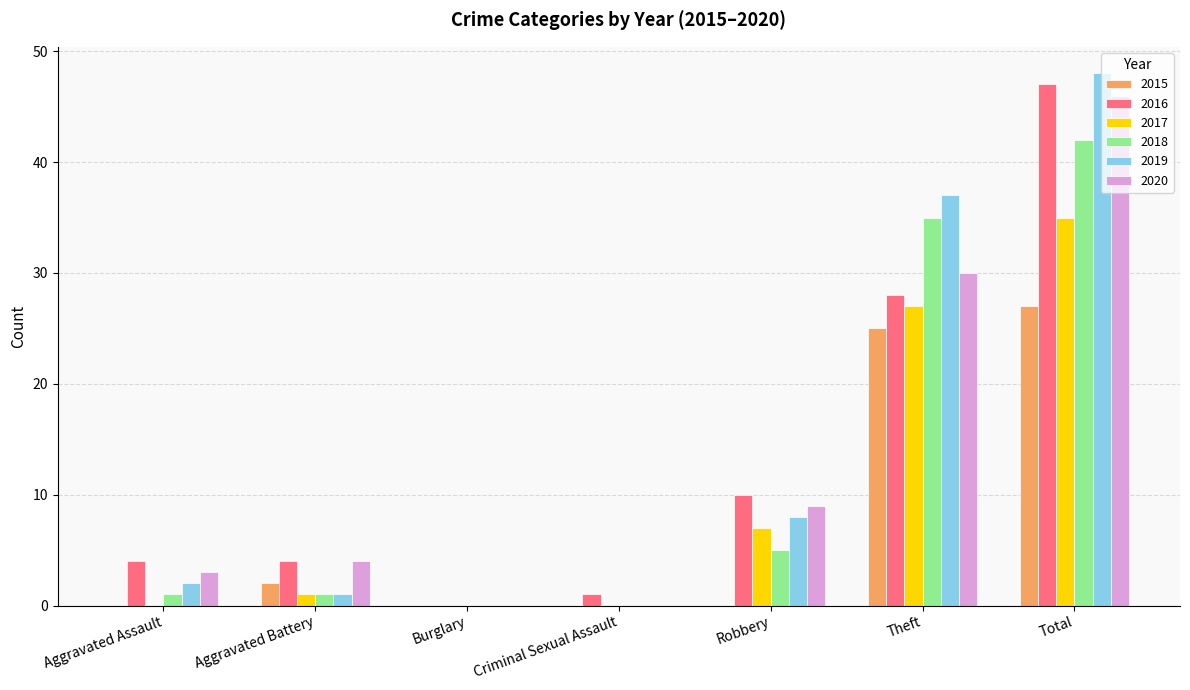

What is the sum of all 2017 values?

70